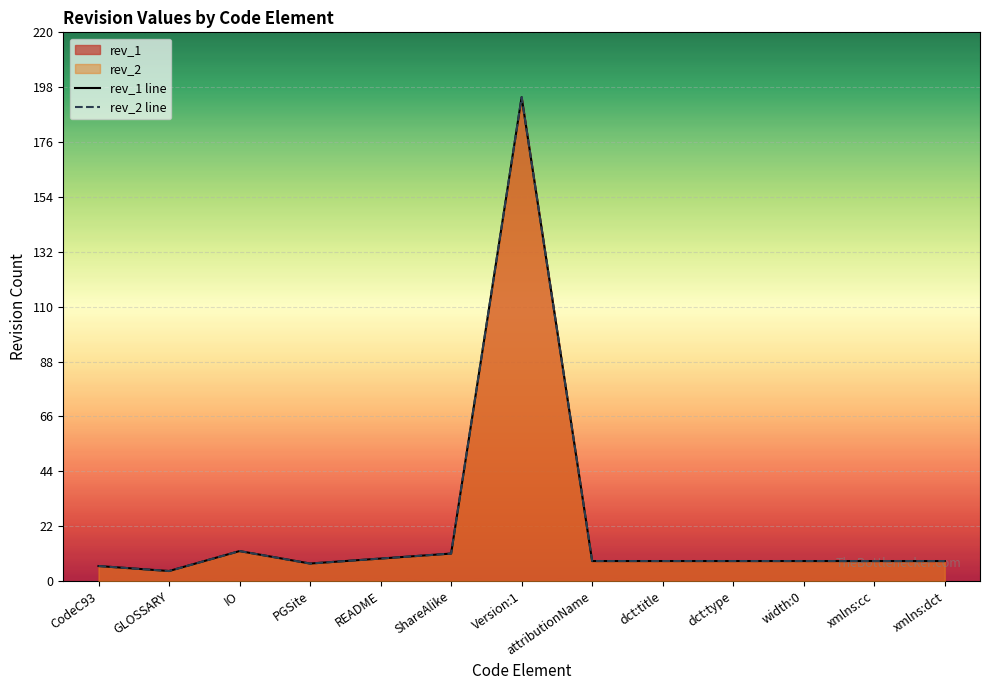

Reading right to left, transcribe all the data shown in this chart.

rev_1 line: xmlns:dct=8	xmlns:cc=8	width:0=8	dct:type=8	dct:title=8	attributionName=8	Version:1=194	ShareAlike=11	README=9	PGSite=7	IO=12	GLOSSARY=4	CodeC93=6
rev_2 line: xmlns:dct=8	xmlns:cc=8	width:0=8	dct:type=8	dct:title=8	attributionName=8	Version:1=194	ShareAlike=11	README=9	PGSite=7	IO=12	GLOSSARY=4	CodeC93=6